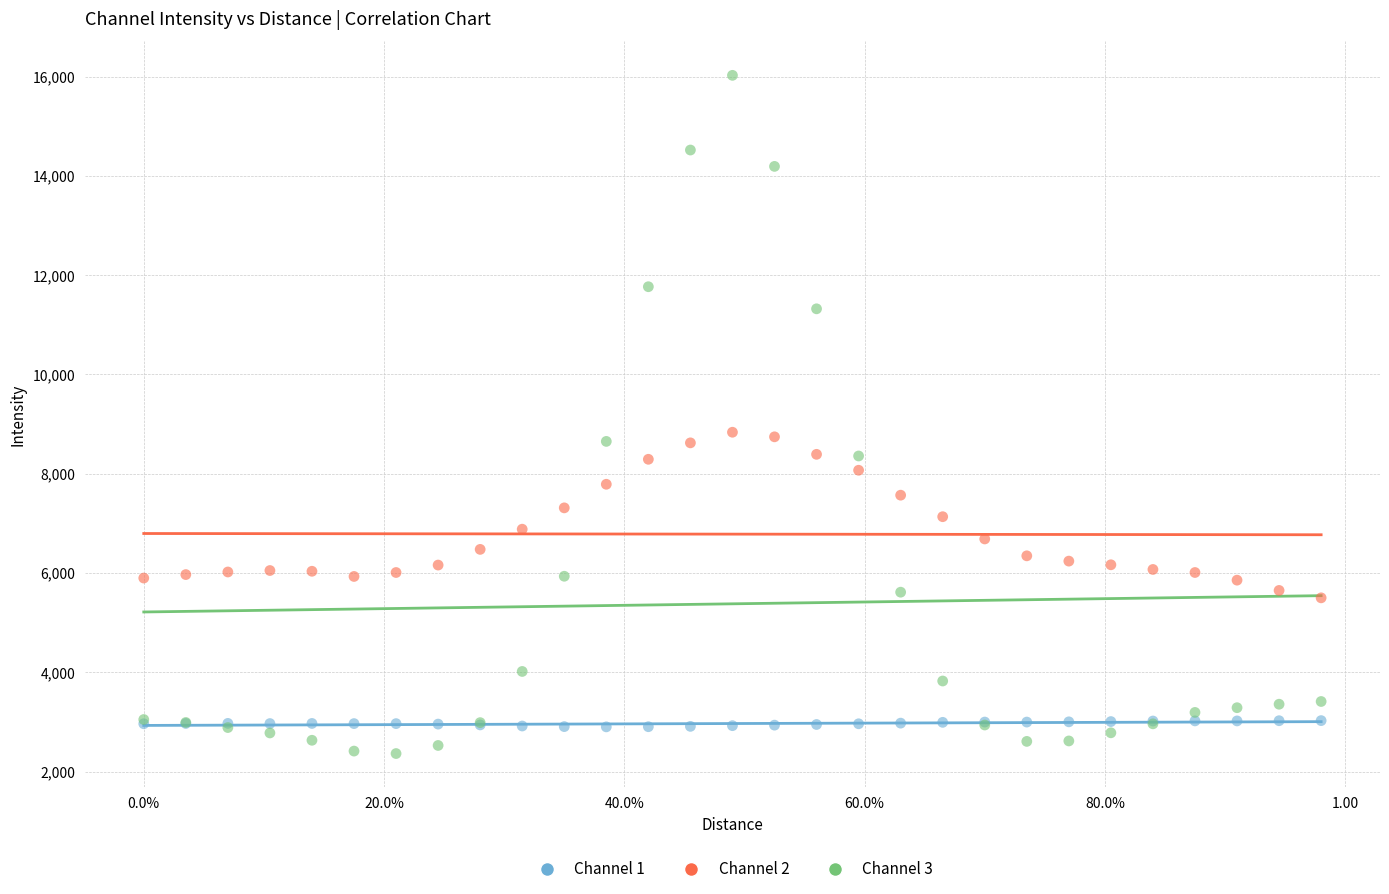

Which series reaches the maximum Y coordinate?

Channel 3